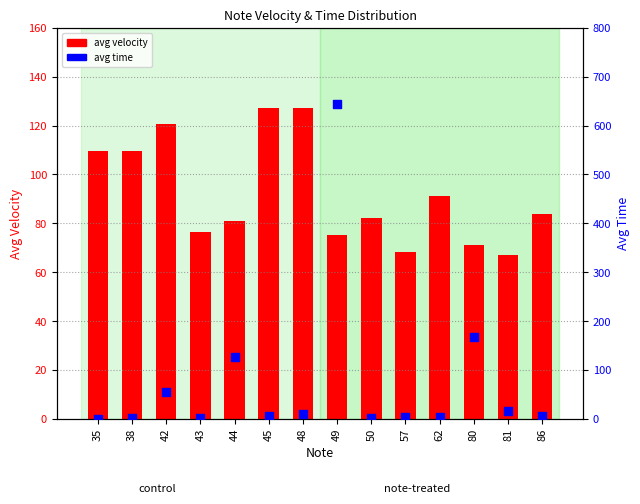

What is the total value across all series at 43?

77.2